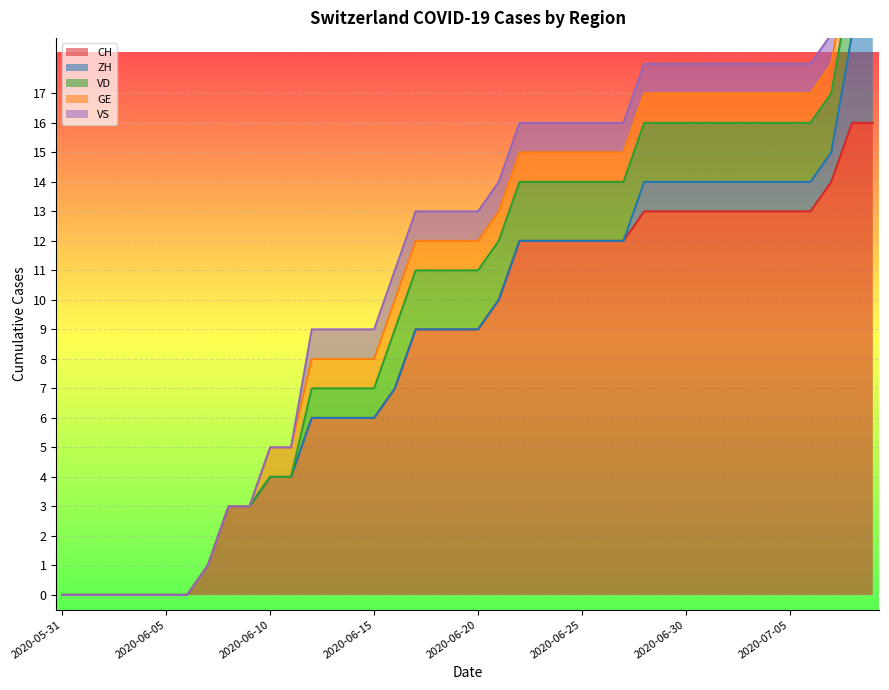

Rank the series by their maximum value, from highest to lowest.

CH, ZH, VD, GE, VS